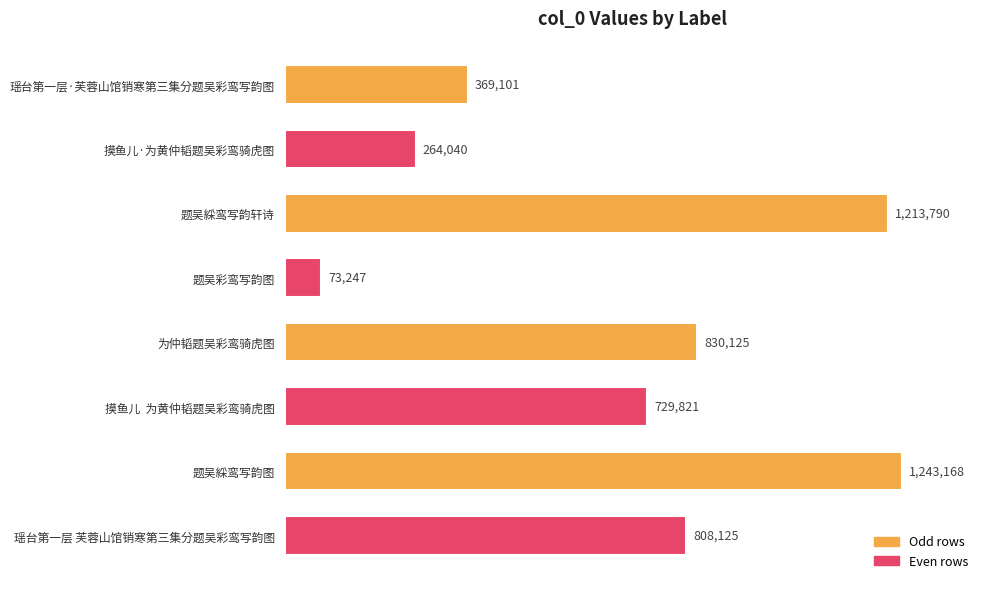

Rank the categories by value from highest to lowest.

题吴綵鸾写韵图, 题吴綵鸾写韵轩诗, 为仲韬题吴彩鸾骑虎图, 瑶台第一层 芙蓉山馆销寒第三集分题吴彩鸾写韵图, 摸鱼儿  为黄仲韬题吴彩鸾骑虎图, 瑶台第一层·芙蓉山馆销寒第三集分题吴彩鸾写韵图, 摸鱼儿·为黄仲韬题吴彩鸾骑虎图, 题吴彩鸾写韵图